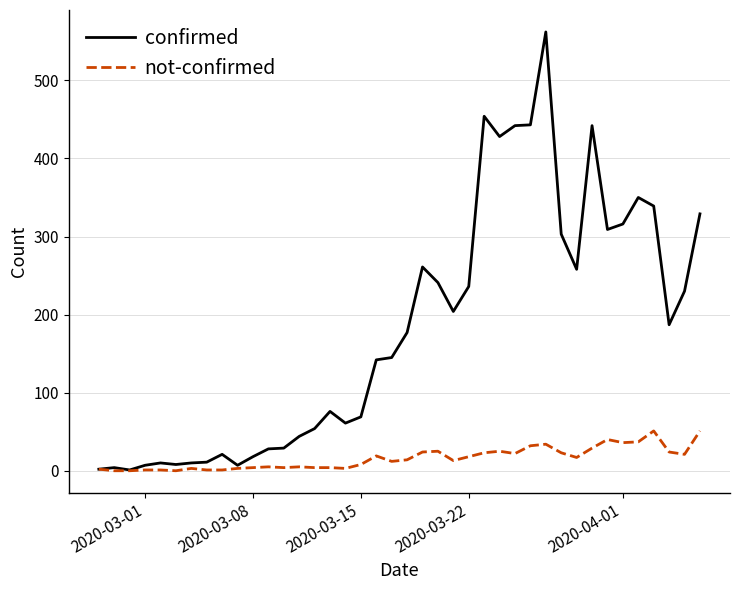

Which series has the largest range (max minus min)?

confirmed